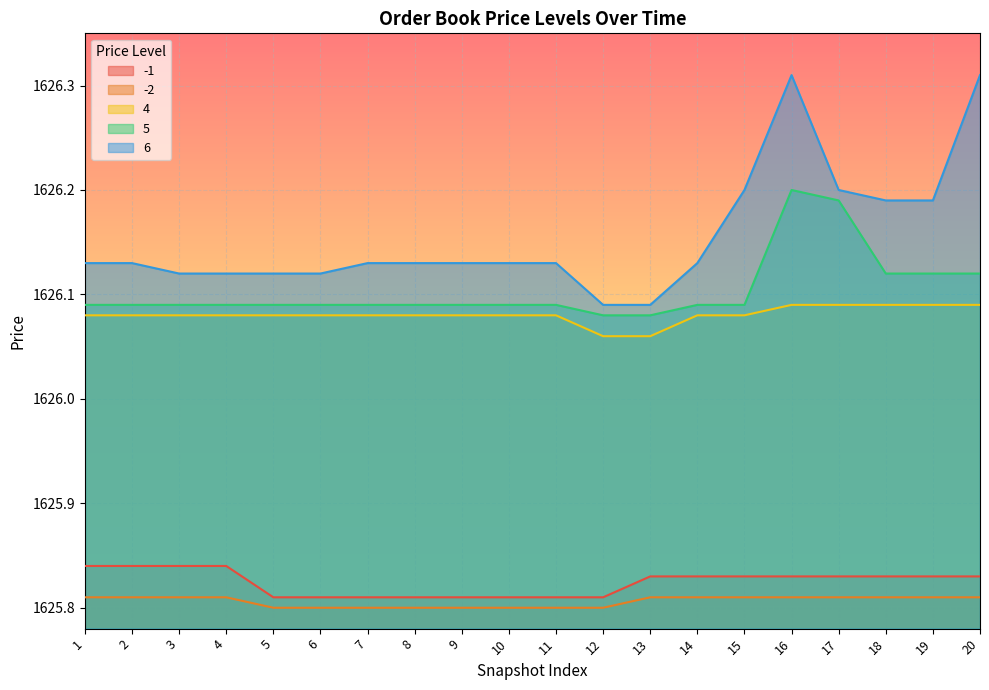

Rank the categories by -2 value from lowest to highest.

5, 6, 7, 8, 9, 10, 11, 12, 1, 2, 3, 4, 13, 14, 15, 16, 17, 18, 19, 20